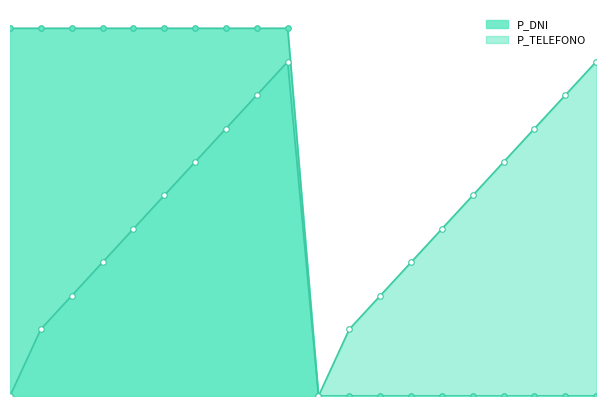

Which series changed the most between PR000012 and PR000019?

P_TELEFONO